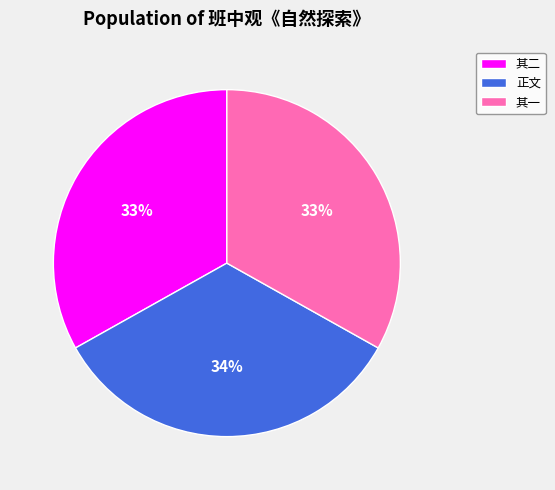

Which has a higher value, 正文 or 其一?

正文